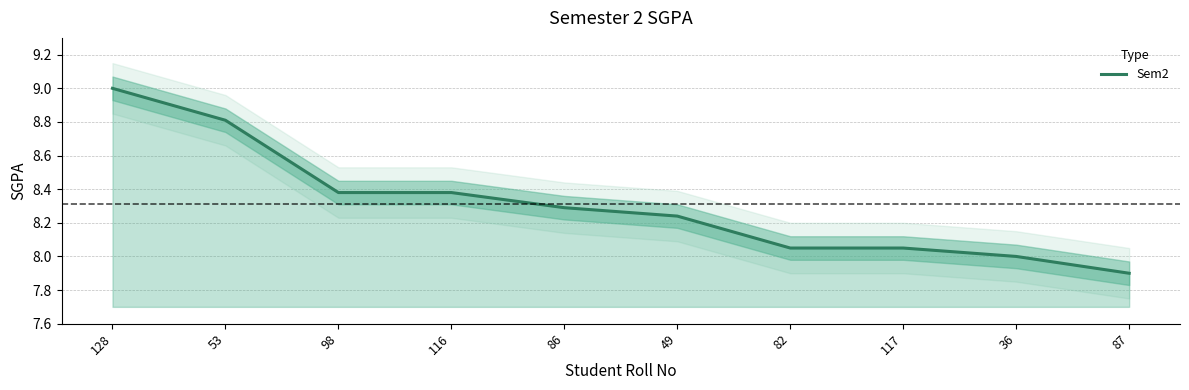

True or false: there are more than 1 points higher than both neighbors.

False